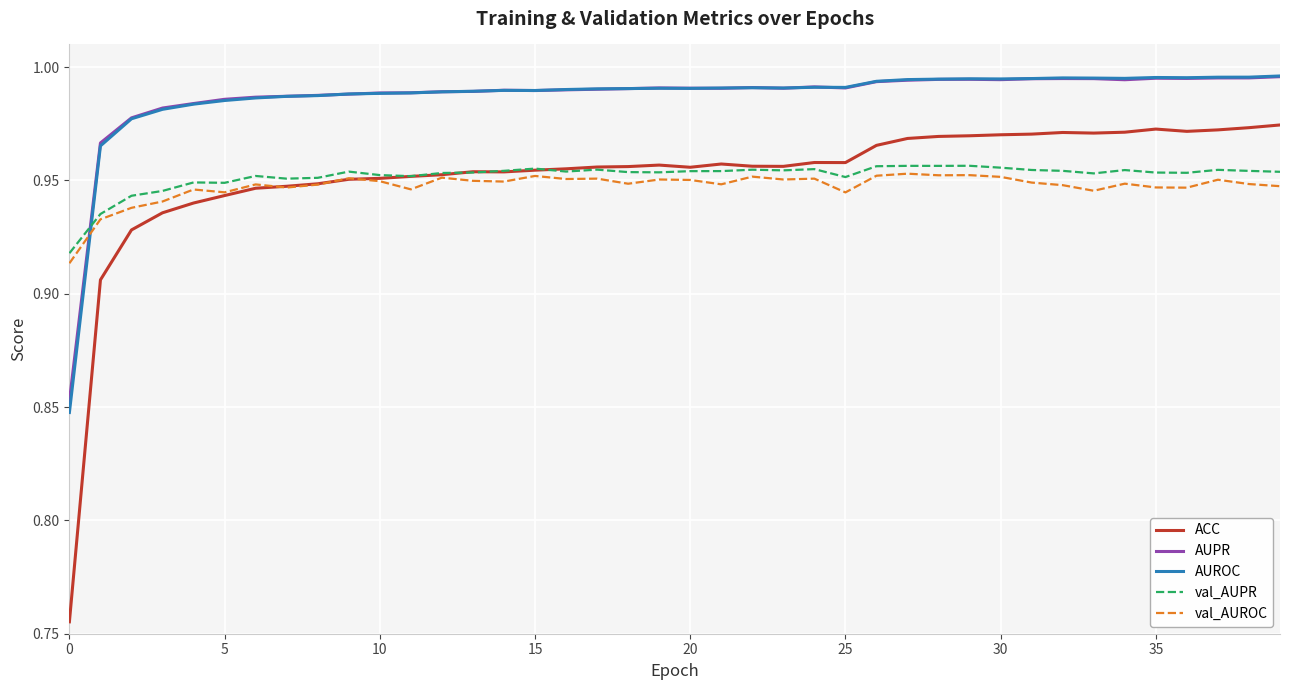

True or false: val_AUPR and AUPR intersect in this chart.

True